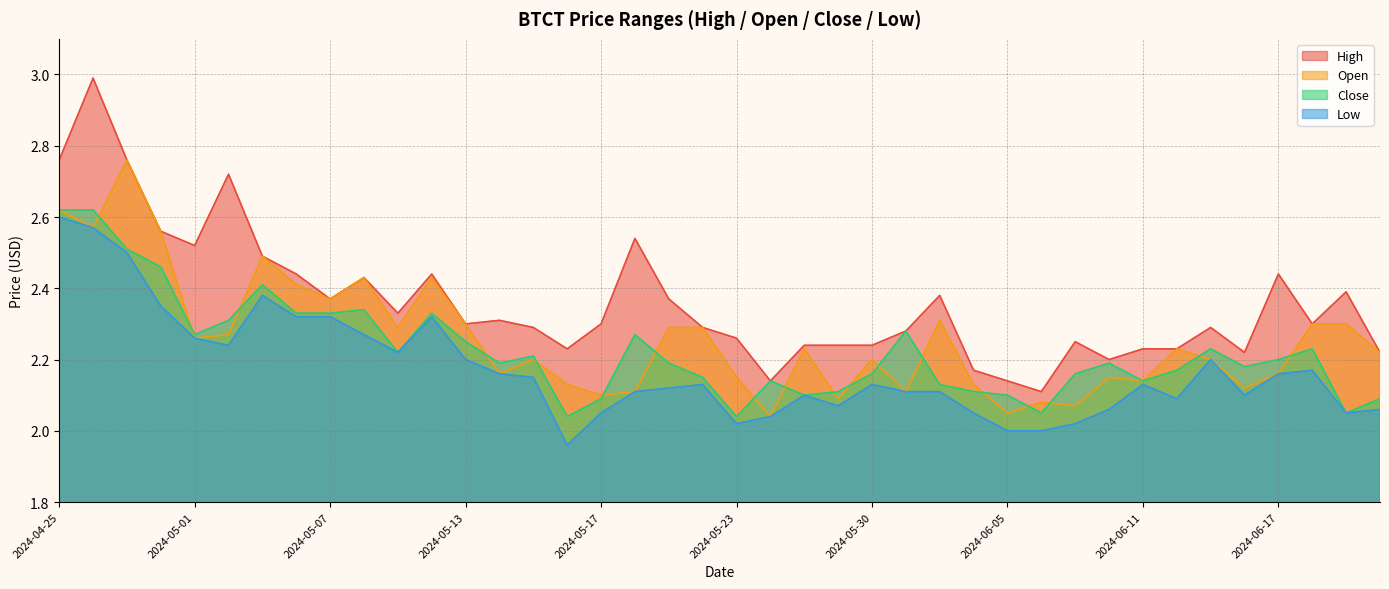

Reading left to right, what are all the values shown in this chart?

High: 2024-04-25=2.8	2024-04-26=3.0	2024-04-29=2.8	2024-04-30=2.6	2024-05-01=2.5	2024-05-02=2.7	2024-05-03=2.5	2024-05-06=2.4	2024-05-07=2.4	2024-05-08=2.4	2024-05-09=2.3	2024-05-10=2.4	2024-05-13=2.3	2024-05-14=2.3	2024-05-15=2.3	2024-05-16=2.2	2024-05-17=2.3	2024-05-20=2.5	2024-05-21=2.4	2024-05-22=2.3	2024-05-23=2.3	2024-05-24=2.1	2024-05-28=2.2	2024-05-29=2.2	2024-05-30=2.2	2024-05-31=2.3	2024-06-03=2.4	2024-06-04=2.2	2024-06-05=2.1	2024-06-06=2.1	2024-06-07=2.2	2024-06-10=2.2	2024-06-11=2.2	2024-06-12=2.2	2024-06-13=2.3	2024-06-14=2.2	2024-06-17=2.4	2024-06-18=2.3	2024-06-20=2.4	2024-06-21=2.2
Open: 2024-04-25=2.6	2024-04-26=2.6	2024-04-29=2.8	2024-04-30=2.6	2024-05-01=2.3	2024-05-02=2.3	2024-05-03=2.5	2024-05-06=2.4	2024-05-07=2.4	2024-05-08=2.4	2024-05-09=2.3	2024-05-10=2.4	2024-05-13=2.3	2024-05-14=2.2	2024-05-15=2.2	2024-05-16=2.1	2024-05-17=2.1	2024-05-20=2.1	2024-05-21=2.3	2024-05-22=2.3	2024-05-23=2.1	2024-05-24=2.0	2024-05-28=2.2	2024-05-29=2.1	2024-05-30=2.2	2024-05-31=2.1	2024-06-03=2.3	2024-06-04=2.1	2024-06-05=2.0	2024-06-06=2.1	2024-06-07=2.1	2024-06-10=2.1	2024-06-11=2.1	2024-06-12=2.2	2024-06-13=2.2	2024-06-14=2.1	2024-06-17=2.2	2024-06-18=2.3	2024-06-20=2.3	2024-06-21=2.2
Close: 2024-04-25=2.6	2024-04-26=2.6	2024-04-29=2.5	2024-04-30=2.5	2024-05-01=2.3	2024-05-02=2.3	2024-05-03=2.4	2024-05-06=2.3	2024-05-07=2.3	2024-05-08=2.3	2024-05-09=2.2	2024-05-10=2.3	2024-05-13=2.2	2024-05-14=2.2	2024-05-15=2.2	2024-05-16=2.0	2024-05-17=2.1	2024-05-20=2.3	2024-05-21=2.2	2024-05-22=2.1	2024-05-23=2.0	2024-05-24=2.1	2024-05-28=2.1	2024-05-29=2.1	2024-05-30=2.2	2024-05-31=2.3	2024-06-03=2.1	2024-06-04=2.1	2024-06-05=2.1	2024-06-06=2.0	2024-06-07=2.2	2024-06-10=2.2	2024-06-11=2.1	2024-06-12=2.2	2024-06-13=2.2	2024-06-14=2.2	2024-06-17=2.2	2024-06-18=2.2	2024-06-20=2.0	2024-06-21=2.1
Low: 2024-04-25=2.6	2024-04-26=2.6	2024-04-29=2.5	2024-04-30=2.4	2024-05-01=2.3	2024-05-02=2.2	2024-05-03=2.4	2024-05-06=2.3	2024-05-07=2.3	2024-05-08=2.3	2024-05-09=2.2	2024-05-10=2.3	2024-05-13=2.2	2024-05-14=2.2	2024-05-15=2.1	2024-05-16=2.0	2024-05-17=2.0	2024-05-20=2.1	2024-05-21=2.1	2024-05-22=2.1	2024-05-23=2.0	2024-05-24=2.0	2024-05-28=2.1	2024-05-29=2.1	2024-05-30=2.1	2024-05-31=2.1	2024-06-03=2.1	2024-06-04=2.0	2024-06-05=2.0	2024-06-06=2.0	2024-06-07=2.0	2024-06-10=2.1	2024-06-11=2.1	2024-06-12=2.1	2024-06-13=2.2	2024-06-14=2.1	2024-06-17=2.2	2024-06-18=2.2	2024-06-20=2.0	2024-06-21=2.1